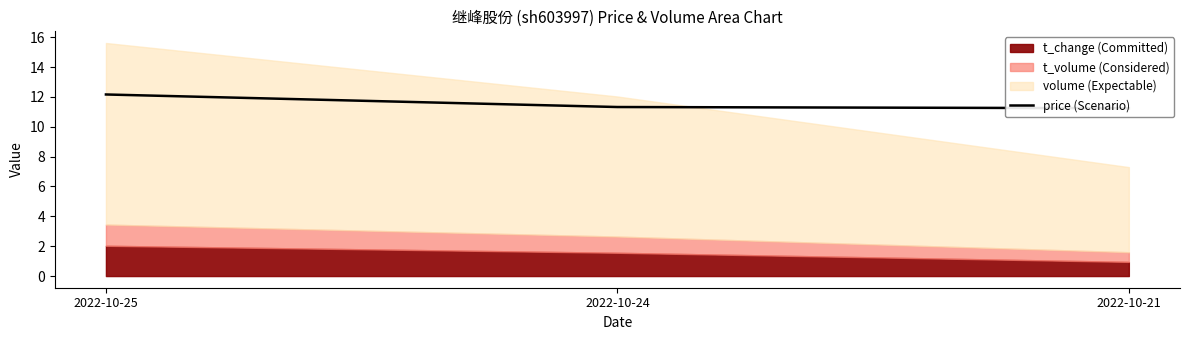

Rank the categories by value from highest to lowest.

2022-10-25, 2022-10-24, 2022-10-21